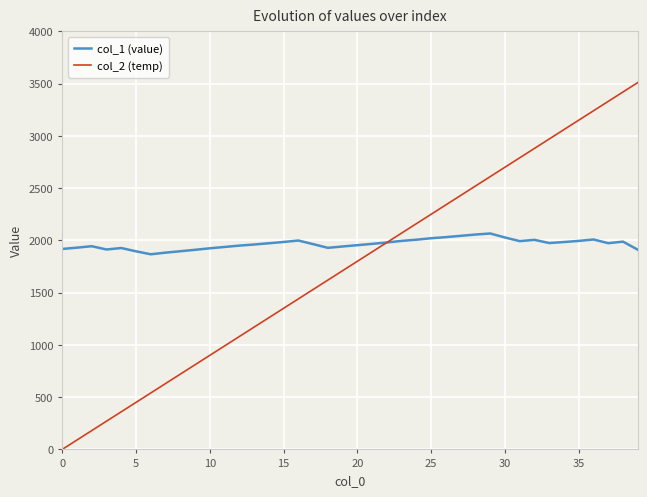

What is the greatest value displayed?

3510.0